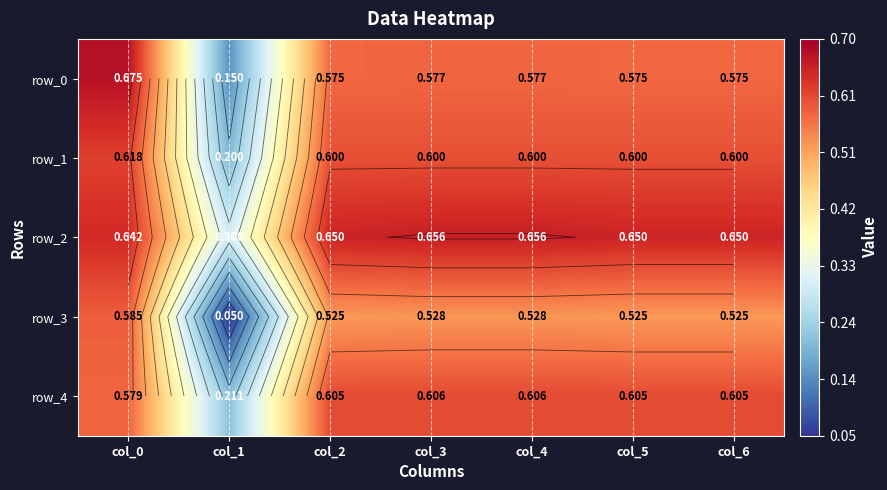

How many row_2 values are between 0 and 1?

7